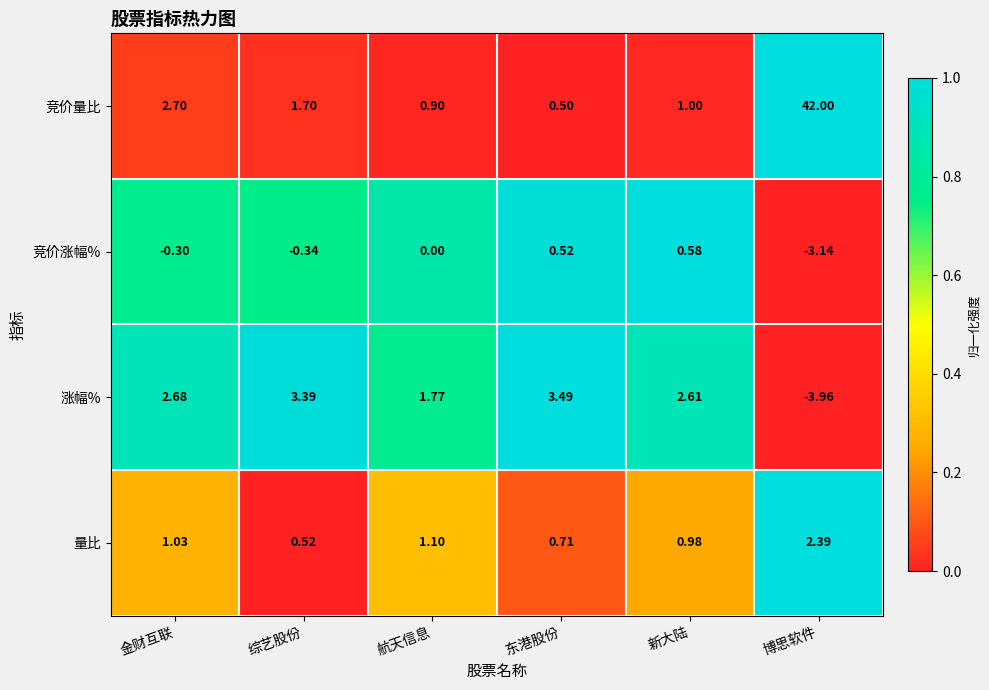

Which label corresponds to the smallest value in the chart?

博思软件